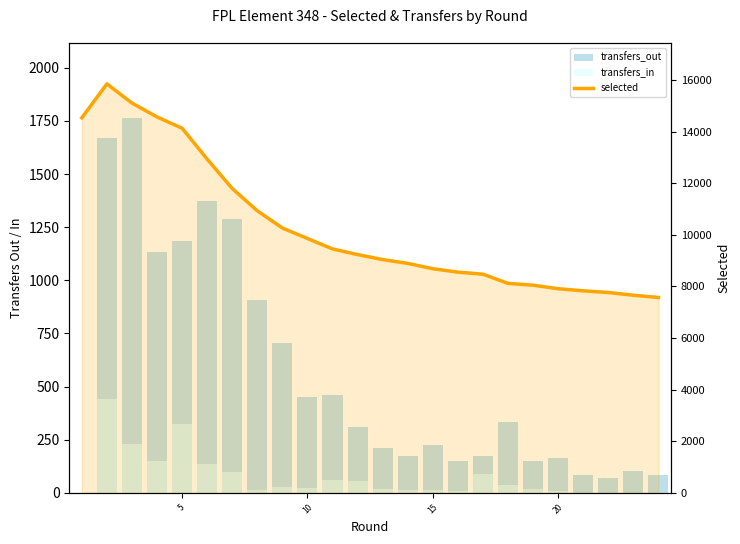

How many data points does each series have?

24